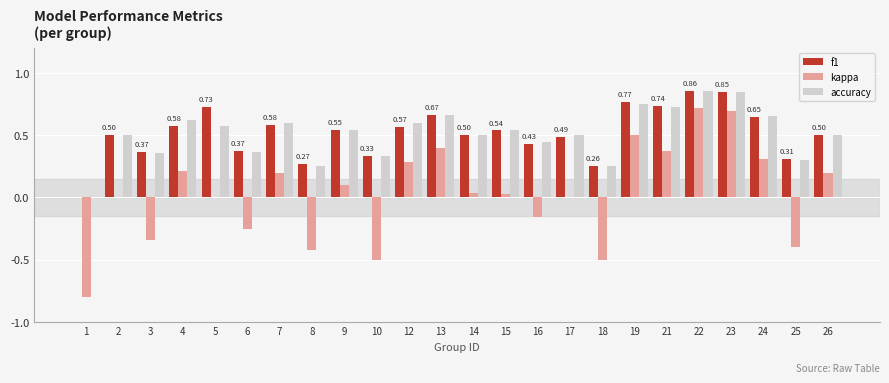

What is the sum of the kappa values at 18 and 2?

-0.5